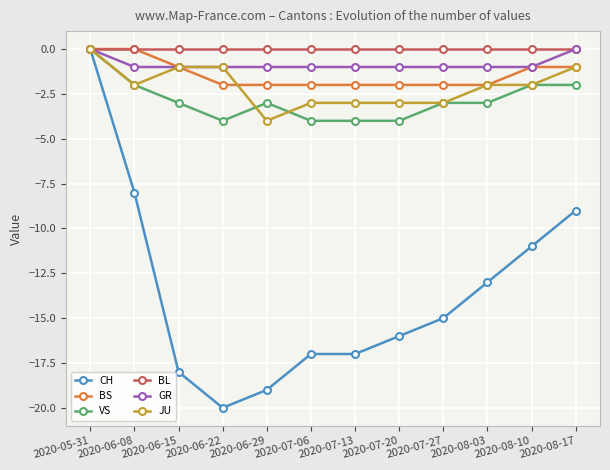

What is the total value across all series at 2020-07-13?

-27